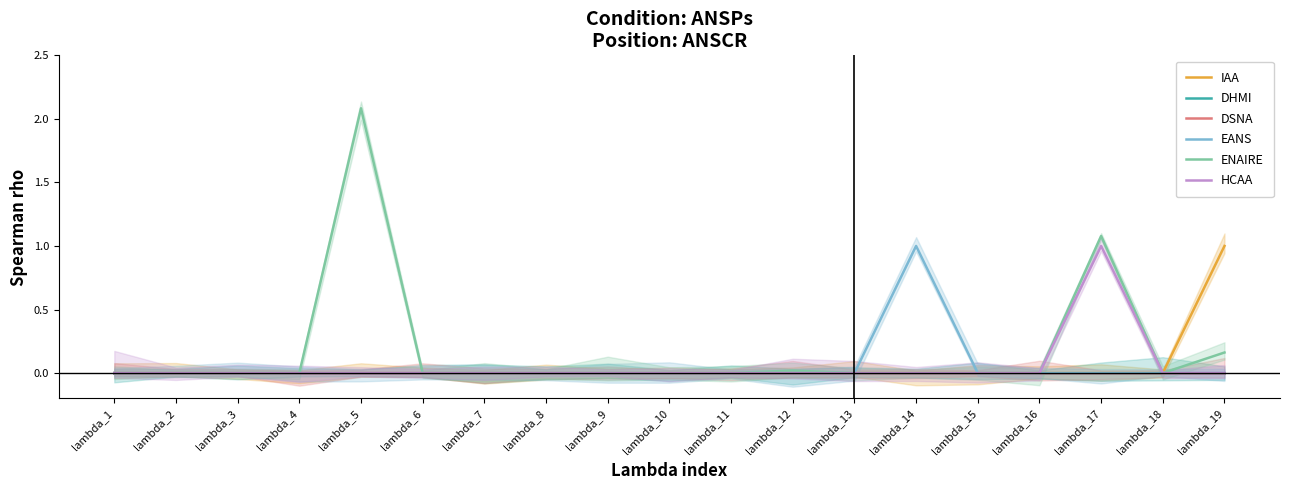

Between lambda_12 and lambda_19, which series saw the biggest shift?

IAA